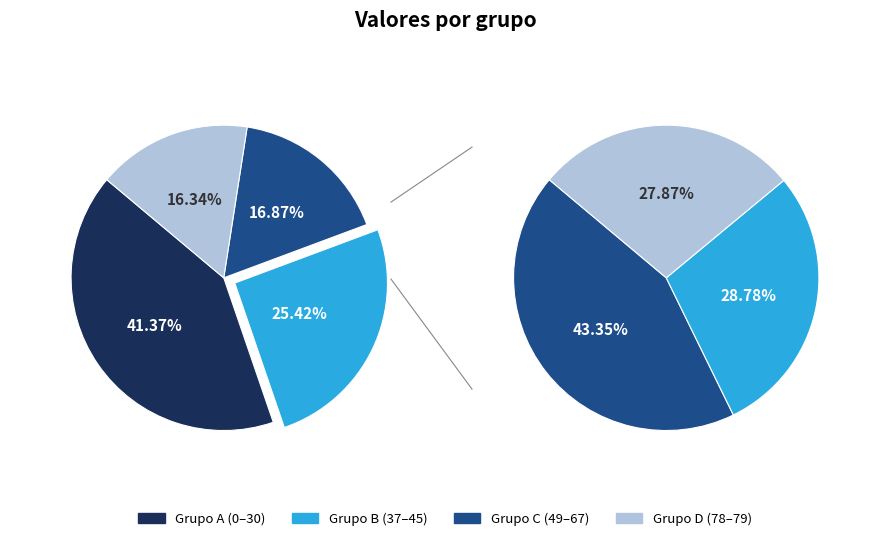

Is 26 the majority of the pie?

No